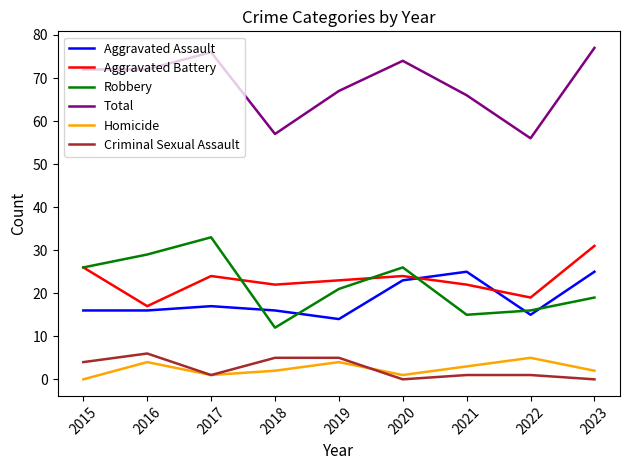

How many interior local peaks does the Aggravated Battery series have?

2